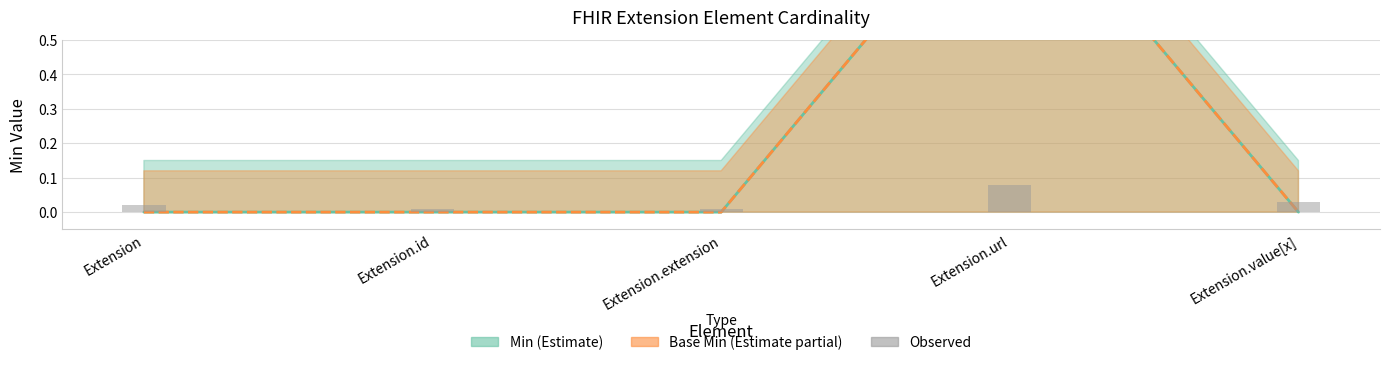

At which label does Base Min line reach its minimum?

Extension